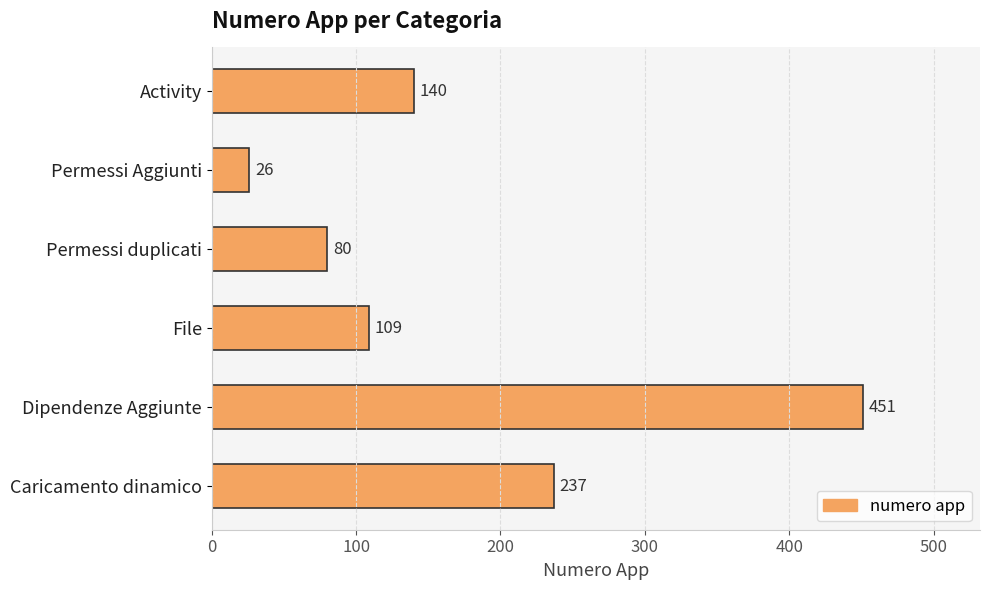

What is the maximum value shown in the chart?

451